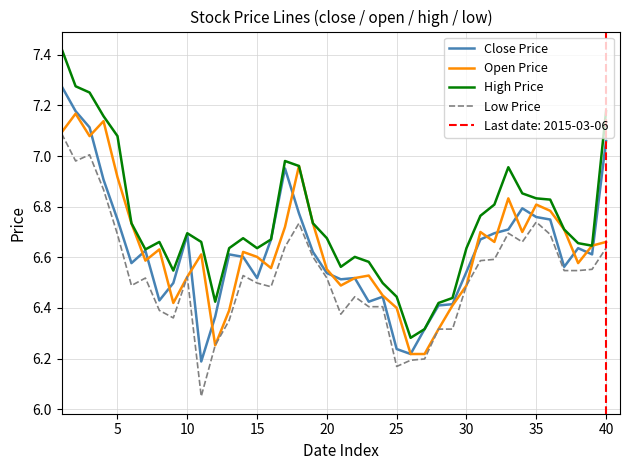

What are all the series names shown in the legend?

Close Price, Open Price, High Price, Low Price